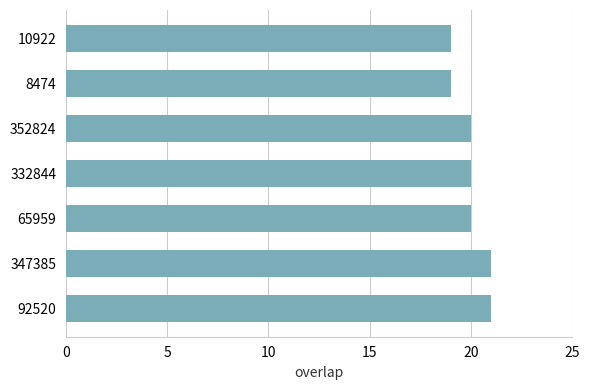

Reading top to bottom, list all the values displayed in this chart.

19	19	20	20	20	21	21